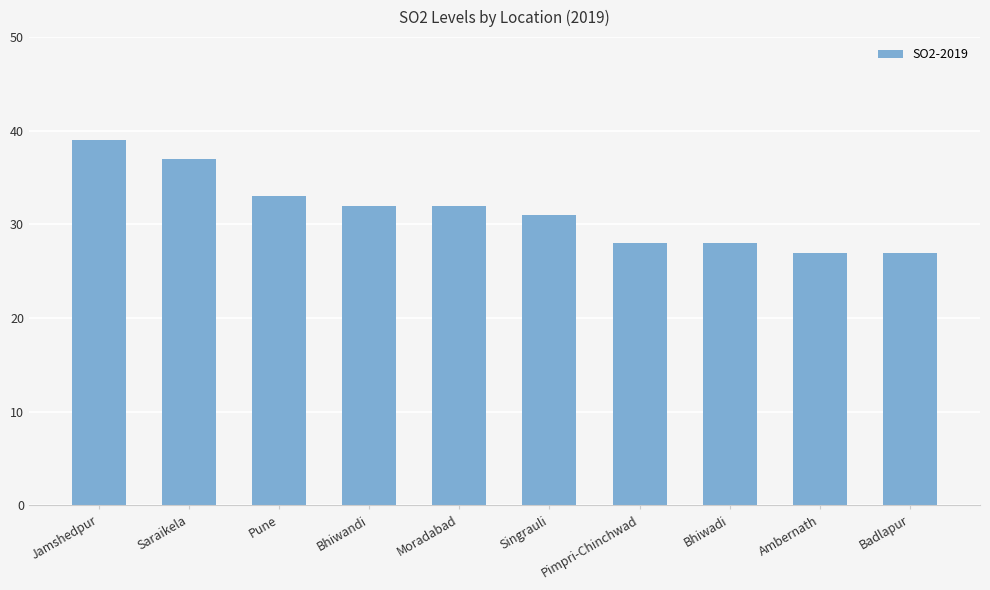

Which category has the highest value across all series?

Jamshedpur